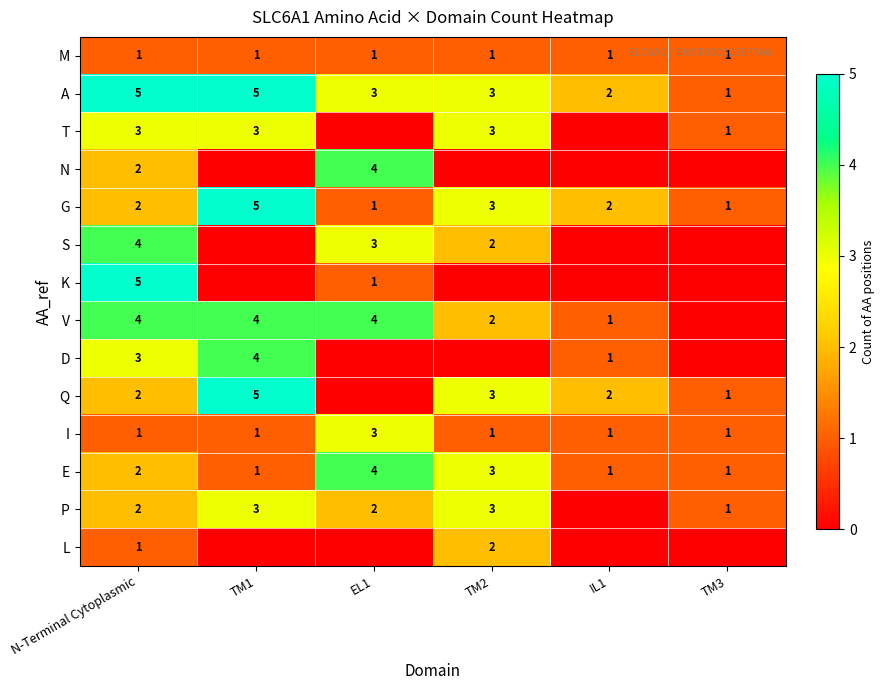

The G series shows 5 at TM1. True or false?

True